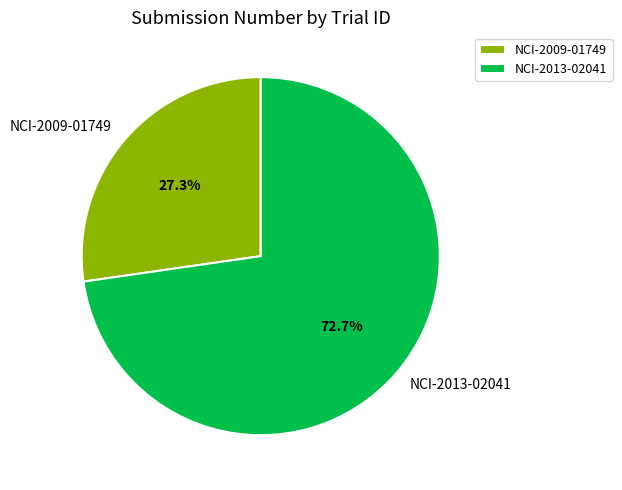

To the nearest percent, what is the difference between the NCI-2009-01749 and NCI-2013-02041 slice percentages?

45%